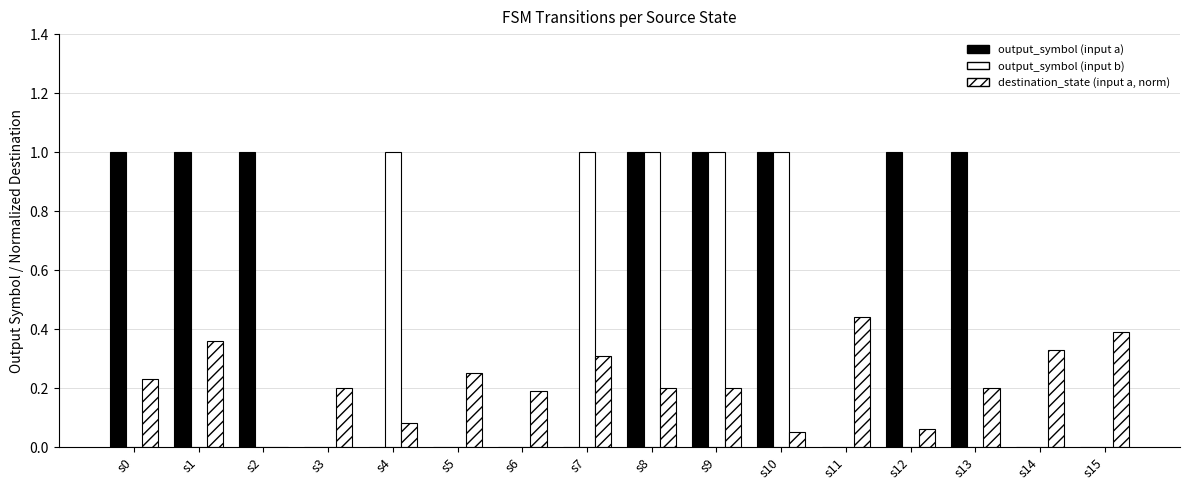

What is the value of the destination_state (input a, norm) bar at the 12th from the left?

0.4